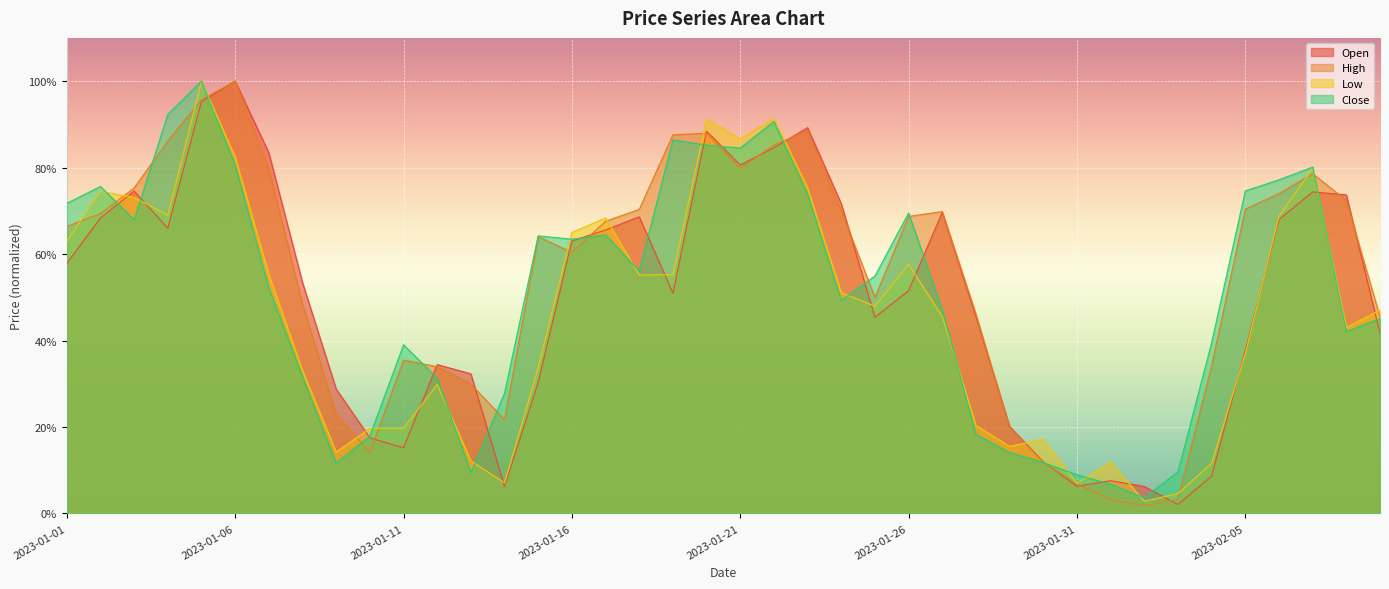

Reading left to right, list all the values displayed in this chart.

Open: 2023-01-01=0.6	2023-01-02=0.7	2023-01-03=0.7	2023-01-04=0.7	2023-01-05=1.0	2023-01-06=1.0	2023-01-07=0.8	2023-01-08=0.5	2023-01-09=0.3	2023-01-10=0.2	2023-01-11=0.2	2023-01-12=0.3	2023-01-13=0.3	2023-01-14=0.1	2023-01-15=0.3	2023-01-16=0.6	2023-01-17=0.7	2023-01-18=0.7	2023-01-19=0.5	2023-01-20=0.9	2023-01-21=0.8	2023-01-22=0.8	2023-01-23=0.9	2023-01-24=0.7	2023-01-25=0.5	2023-01-26=0.5	2023-01-27=0.7	2023-01-28=0.5	2023-01-29=0.2	2023-01-30=0.1	2023-01-31=0.1	2023-02-01=0.1	2023-02-02=0.1	2023-02-03=0.0	2023-02-04=0.1	2023-02-05=0.4	2023-02-06=0.7	2023-02-07=0.7	2023-02-08=0.7	2023-02-09=0.4
High: 2023-01-01=0.7	2023-01-02=0.7	2023-01-03=0.8	2023-01-04=0.9	2023-01-05=1.0	2023-01-06=1.0	2023-01-07=0.8	2023-01-08=0.5	2023-01-09=0.2	2023-01-10=0.1	2023-01-11=0.4	2023-01-12=0.3	2023-01-13=0.3	2023-01-14=0.2	2023-01-15=0.6	2023-01-16=0.6	2023-01-17=0.7	2023-01-18=0.7	2023-01-19=0.9	2023-01-20=0.9	2023-01-21=0.8	2023-01-22=0.9	2023-01-23=0.9	2023-01-24=0.7	2023-01-25=0.5	2023-01-26=0.7	2023-01-27=0.7	2023-01-28=0.5	2023-01-29=0.2	2023-01-30=0.1	2023-01-31=0.1	2023-02-01=0.0	2023-02-02=0.0	2023-02-03=0.0	2023-02-04=0.3	2023-02-05=0.7	2023-02-06=0.7	2023-02-07=0.8	2023-02-08=0.7	2023-02-09=0.5
Low: 2023-01-01=0.6	2023-01-02=0.7	2023-01-03=0.7	2023-01-04=0.7	2023-01-05=1.0	2023-01-06=0.8	2023-01-07=0.6	2023-01-08=0.3	2023-01-09=0.1	2023-01-10=0.2	2023-01-11=0.2	2023-01-12=0.3	2023-01-13=0.1	2023-01-14=0.1	2023-01-15=0.3	2023-01-16=0.7	2023-01-17=0.7	2023-01-18=0.6	2023-01-19=0.6	2023-01-20=0.9	2023-01-21=0.9	2023-01-22=0.9	2023-01-23=0.8	2023-01-24=0.5	2023-01-25=0.5	2023-01-26=0.6	2023-01-27=0.5	2023-01-28=0.2	2023-01-29=0.2	2023-01-30=0.2	2023-01-31=0.1	2023-02-01=0.1	2023-02-02=0.0	2023-02-03=0.0	2023-02-04=0.1	2023-02-05=0.4	2023-02-06=0.7	2023-02-07=0.8	2023-02-08=0.4	2023-02-09=0.5
Close: 2023-01-01=0.7	2023-01-02=0.8	2023-01-03=0.7	2023-01-04=0.9	2023-01-05=1.0	2023-01-06=0.8	2023-01-07=0.5	2023-01-08=0.3	2023-01-09=0.1	2023-01-10=0.2	2023-01-11=0.4	2023-01-12=0.3	2023-01-13=0.1	2023-01-14=0.3	2023-01-15=0.6	2023-01-16=0.6	2023-01-17=0.6	2023-01-18=0.6	2023-01-19=0.9	2023-01-20=0.9	2023-01-21=0.8	2023-01-22=0.9	2023-01-23=0.7	2023-01-24=0.5	2023-01-25=0.5	2023-01-26=0.7	2023-01-27=0.5	2023-01-28=0.2	2023-01-29=0.1	2023-01-30=0.1	2023-01-31=0.1	2023-02-01=0.1	2023-02-02=0.0	2023-02-03=0.1	2023-02-04=0.4	2023-02-05=0.7	2023-02-06=0.8	2023-02-07=0.8	2023-02-08=0.4	2023-02-09=0.5